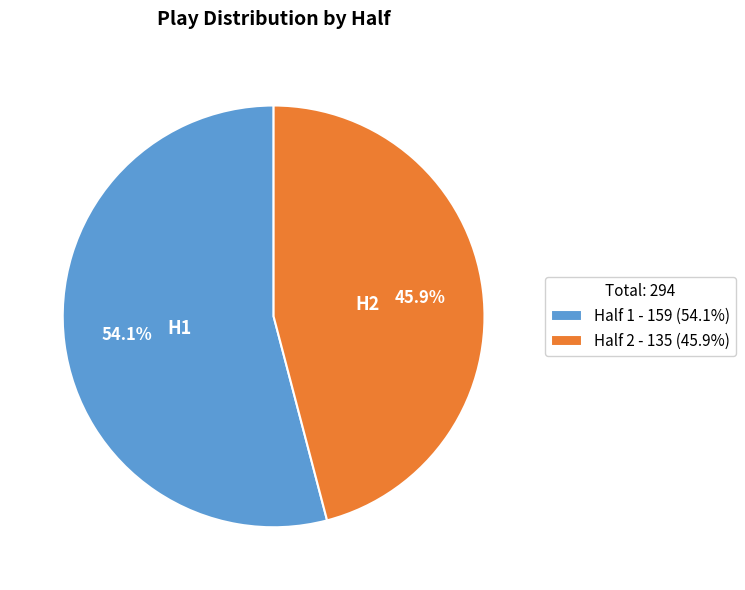

What percentage is the Half 1 slice, to the nearest percent?

54%